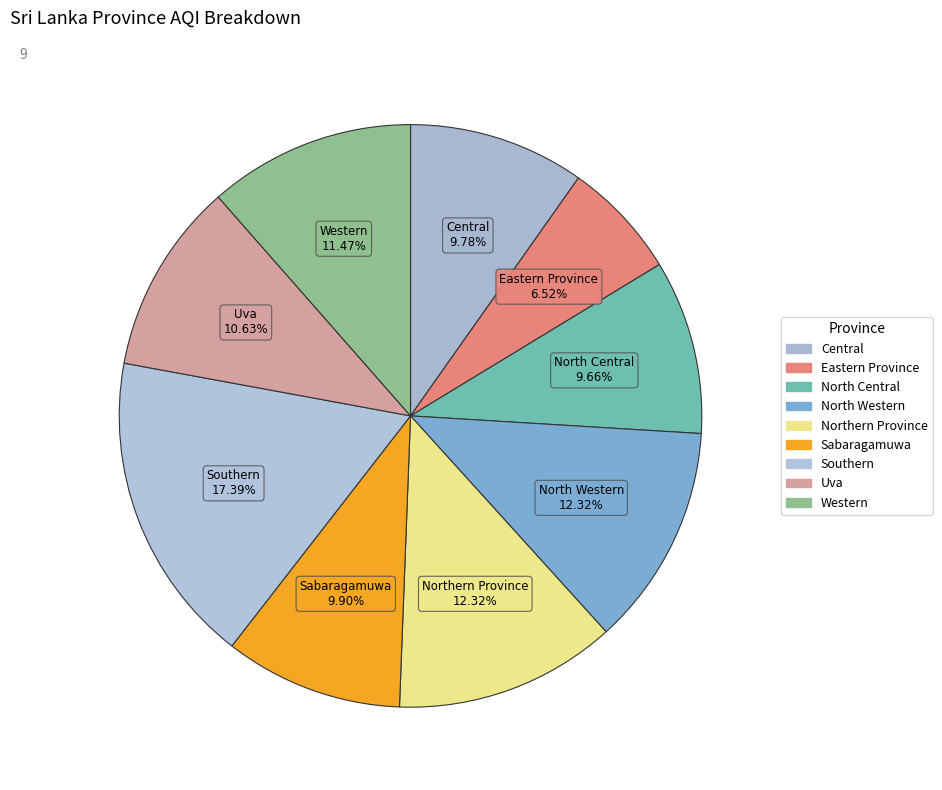

Is there any slice that represents more than half of the pie?

No